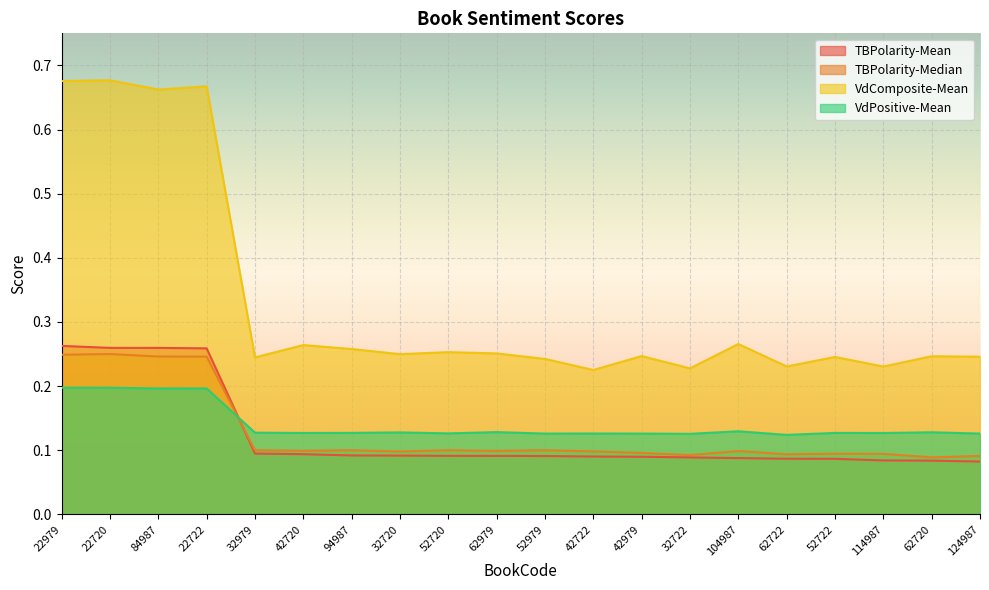

What is the sum of all TBPolarity-Median values?

2.5